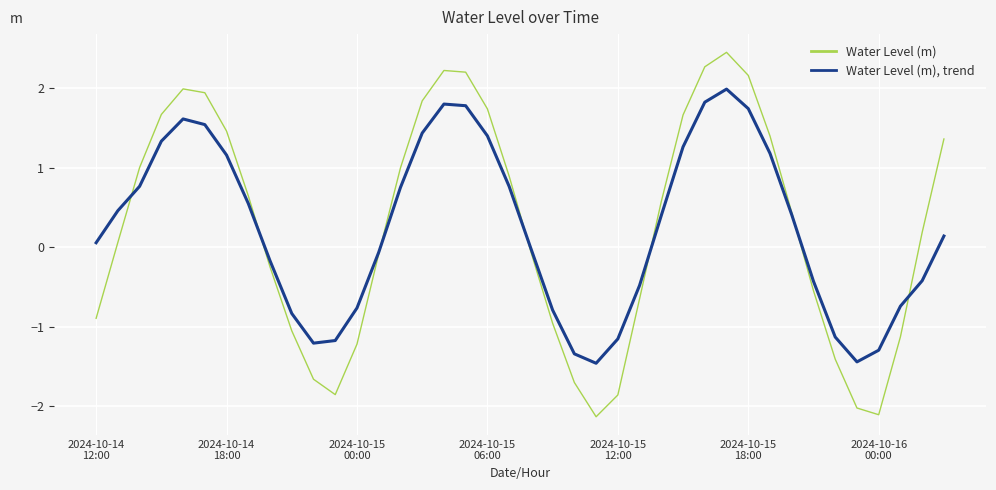

Rank the series by their maximum value, from lowest to highest.

Water Level (m), trend, Water Level (m)